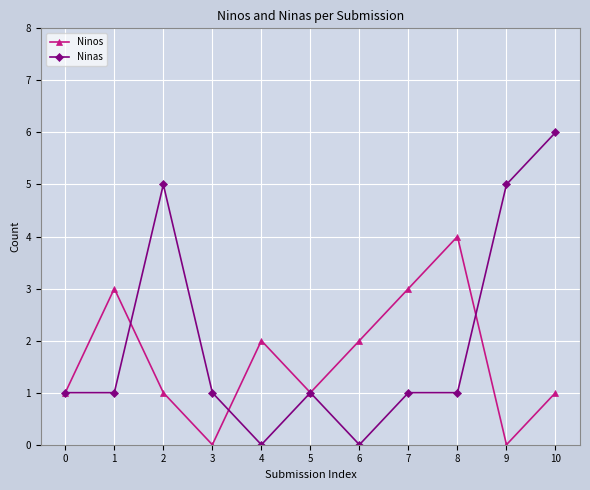

True or false: Ninos has more than 1 points higher than both neighbors.

True